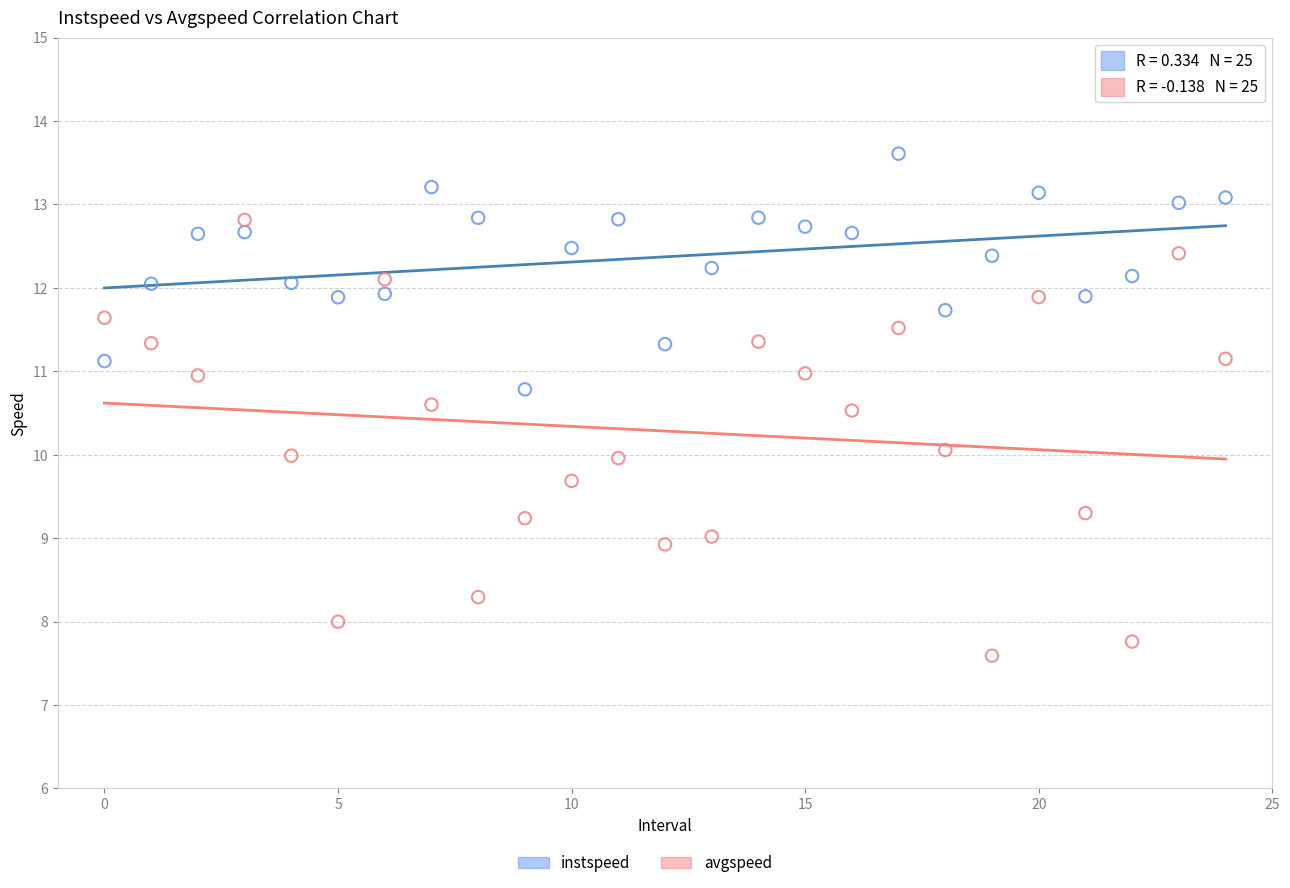

Across all data points, what is the range of Y values (max minus min)?

6.0